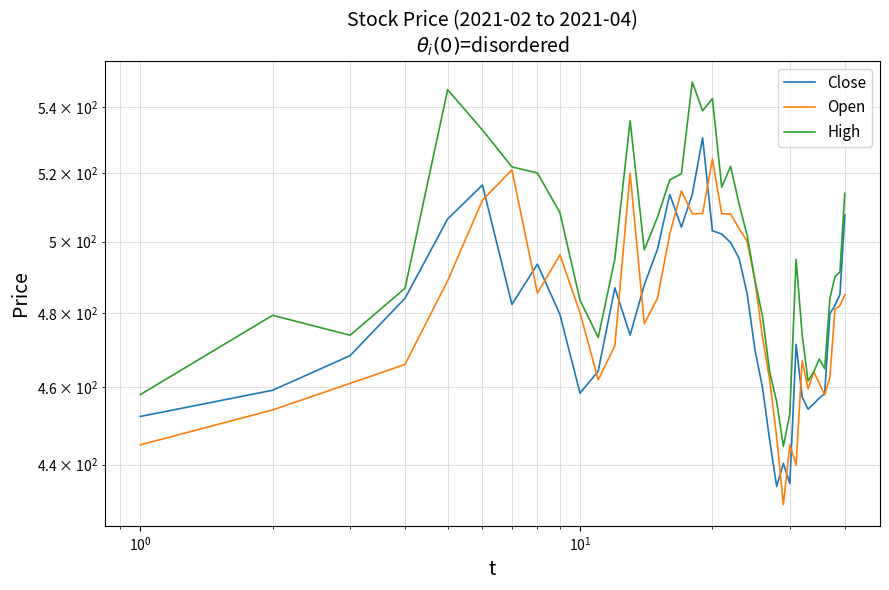

How many categories are shown in the chart?

40